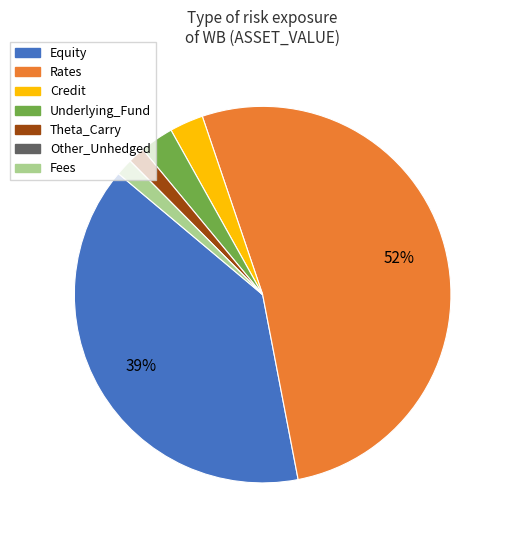

Does Rates represent more than half of the total?

Yes